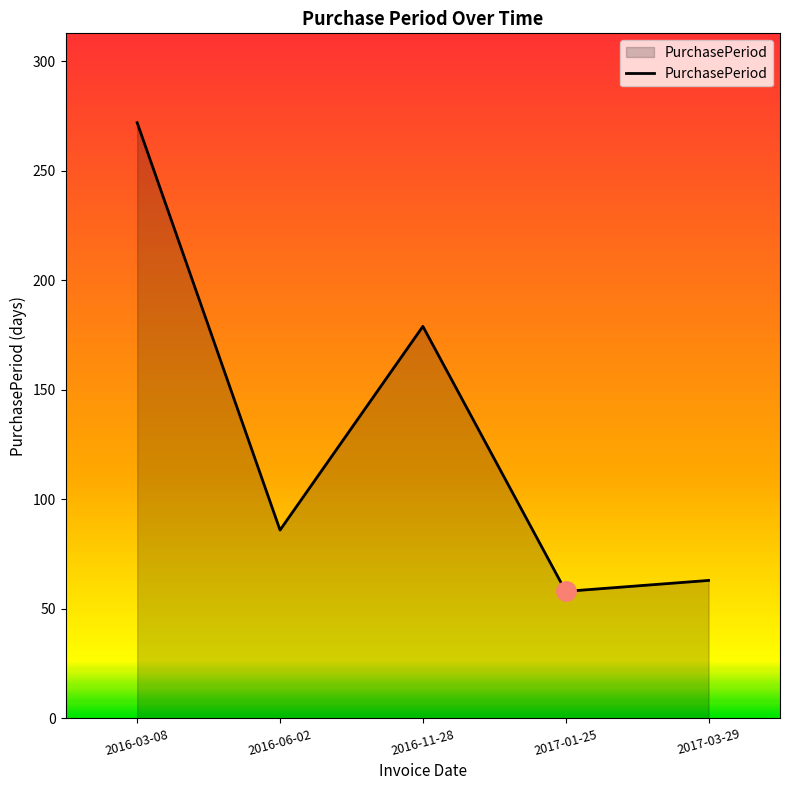

What value does the data have at 2016-11-28, to the nearest 50?

200